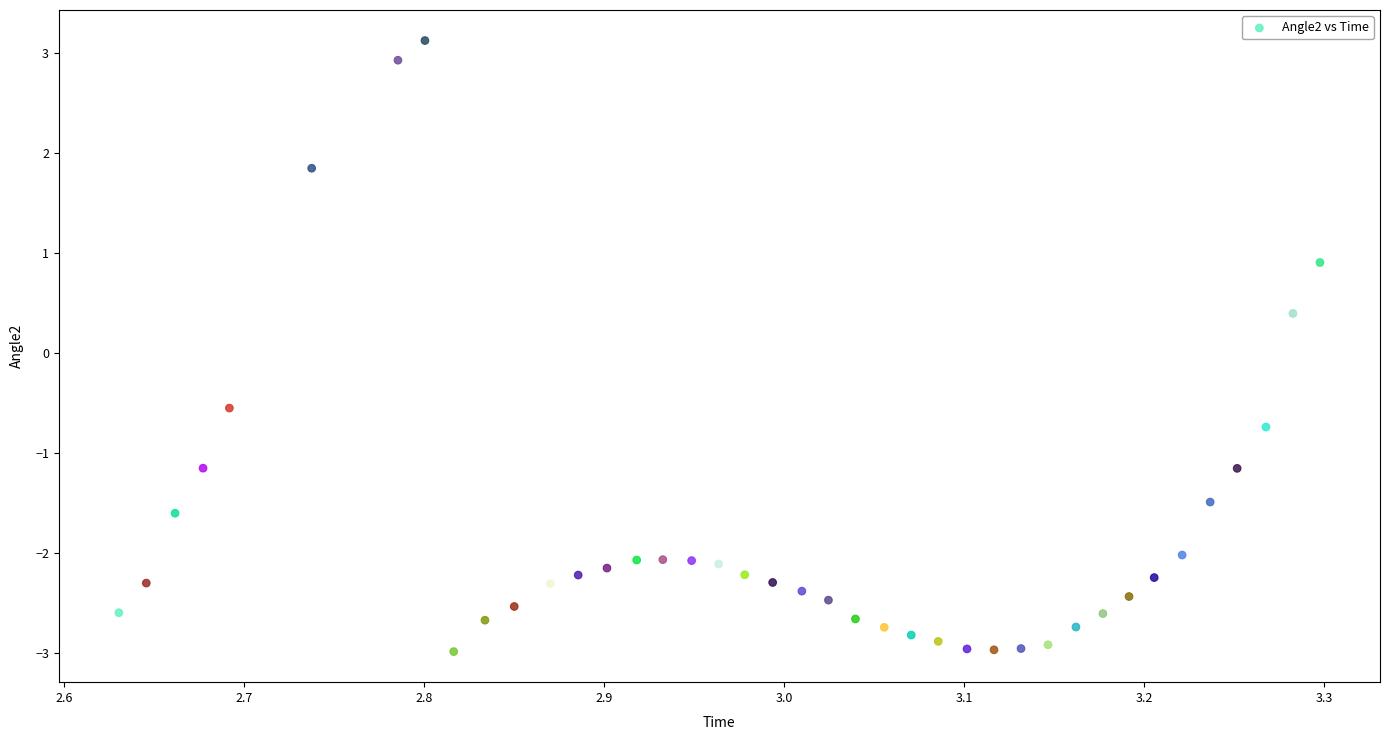

What Y value in the scatter plot is closest to 0?

0.4